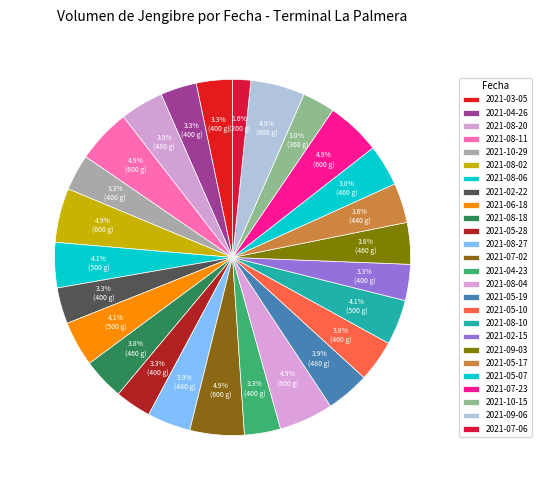

True or false: 2021-08-18 accounts for 4% of the total.

True